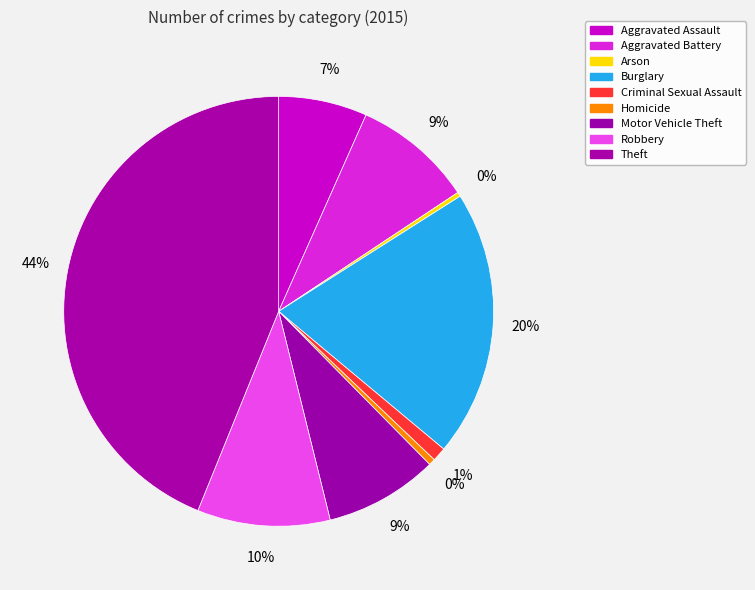

What percentage is the Criminal Sexual Assault slice, to the nearest percent?

1%